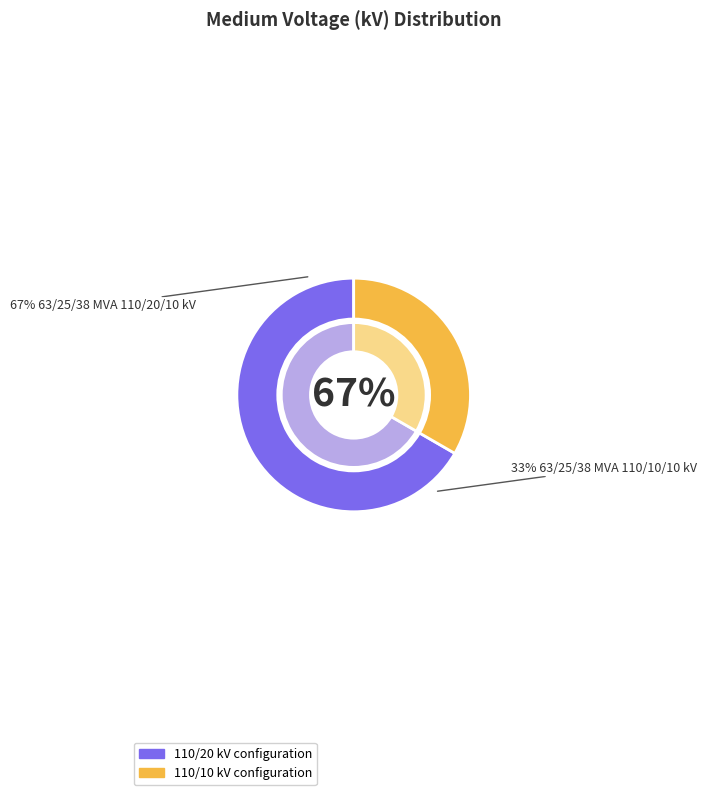

To the nearest percent, what is the combined percentage of 63/25/38 MVA 110/20/10 kV and 63/25/38 MVA 110/10/10 kV?

100%